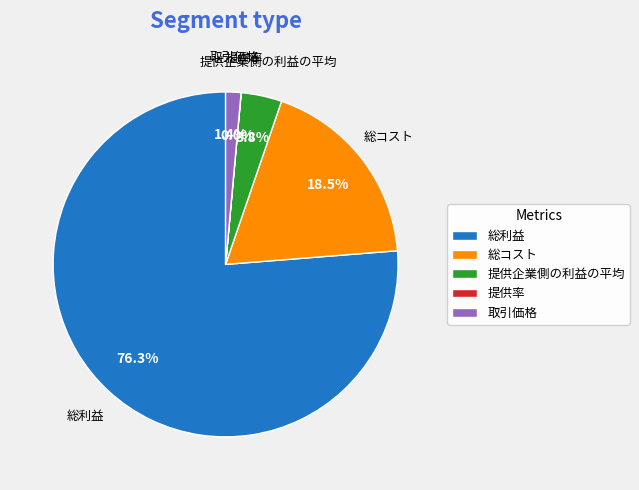

Does 総利益 account for over 50% of the chart?

Yes